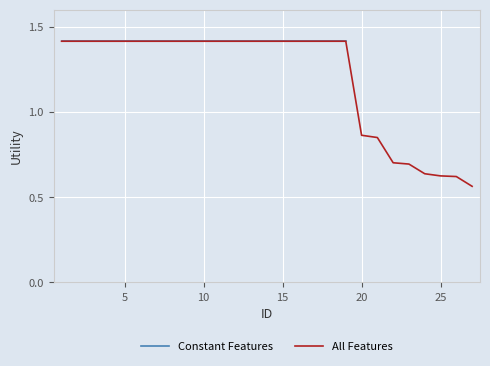

The value at 5 is 1.4. True or false?

True